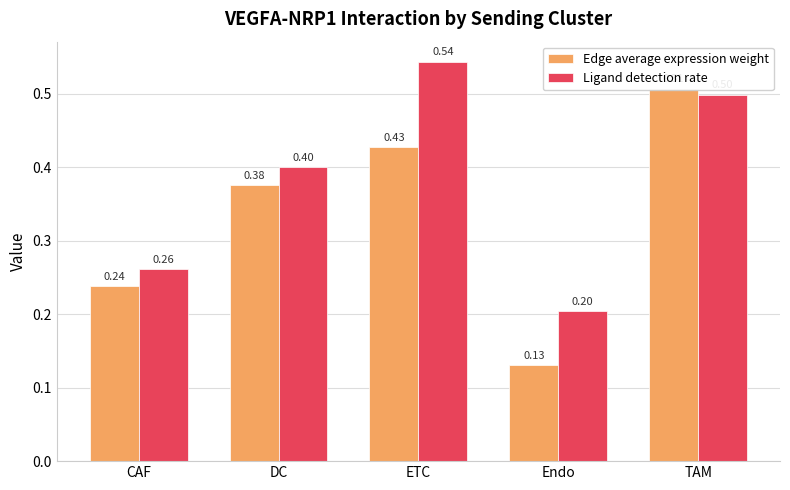

What is the spread (max minus min) of values at Endo?

0.1